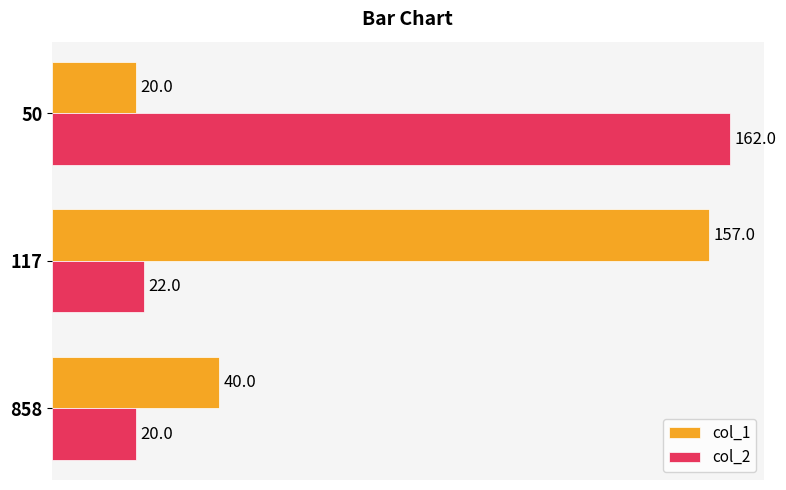

The value of col_2 at 117 is 10. True or false?

False